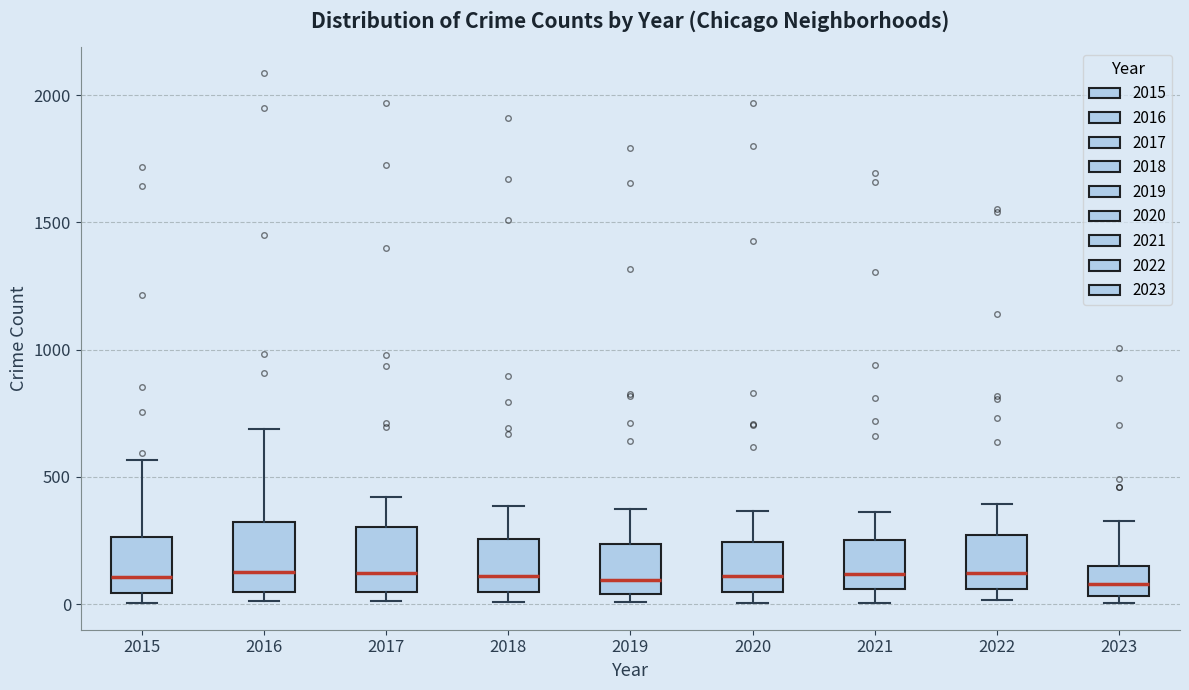

Reading left to right, read every box against the y-axis: the position of its median line, the range the box covers, and the ends of its whiskers. The values are not printed on the chart, so give them approximately, as read against the axis.

2015: median 100, box 50 to 250, whiskers 0 to 550
2016: median 150, box 50 to 300, whiskers 0 to 700
2017: median 100, box 50 to 300, whiskers 0 to 400
2018: median 100, box 50 to 250, whiskers 0 to 400
2019: median 100, box 50 to 250, whiskers 0 to 400
2020: median 100, box 50 to 250, whiskers 0 to 350
2021: median 100, box 50 to 250, whiskers 0 to 350
2022: median 100, box 50 to 250, whiskers 0 to 400
2023: median 100, box 50 to 150, whiskers 0 to 350